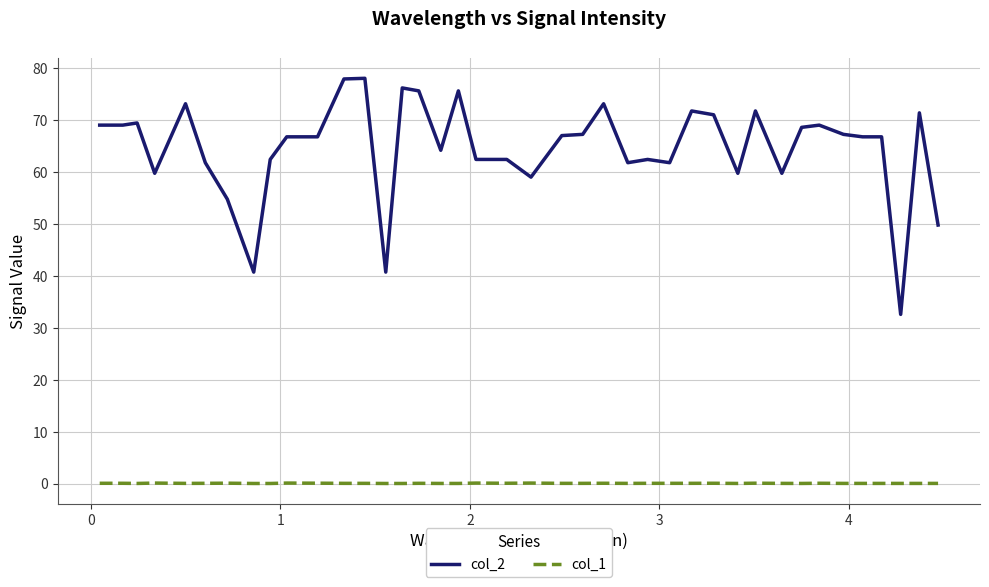

True or false: col_1 and col_2 intersect in this chart.

False